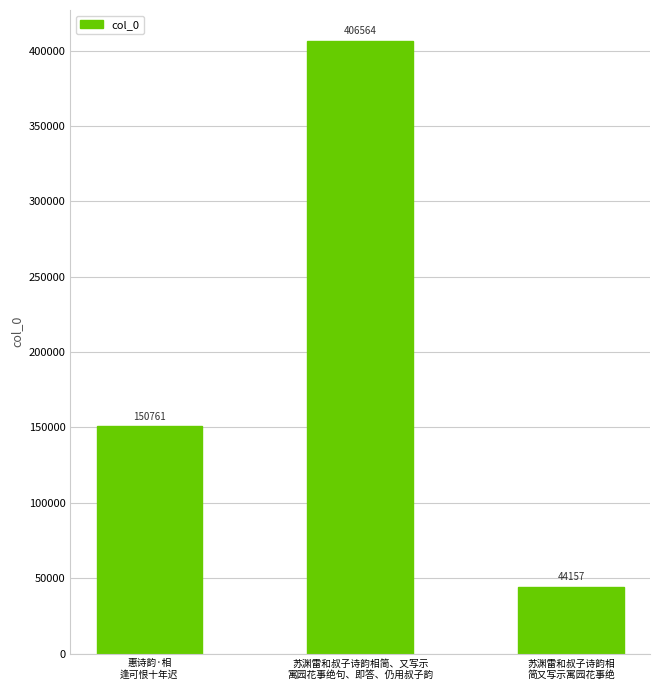

Reading right to left, list all the values displayed in this chart.

苏渊雷和叔子诗韵相
简又写示寓园花事绝=44157	苏渊雷和叔子诗韵相简、又写示
寓园花事绝句、即答、仍用叔子韵=406564	惠诗韵·相
逢可恨十年迟=150761